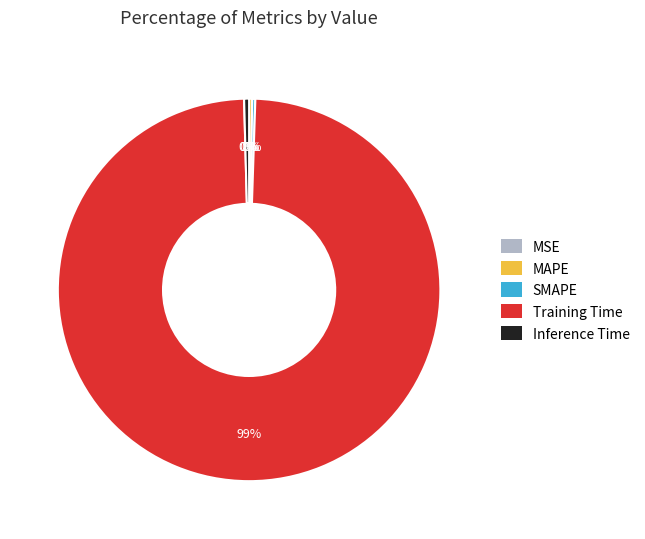

Is the sum of Training Time and Inference Time greater than half?

Yes